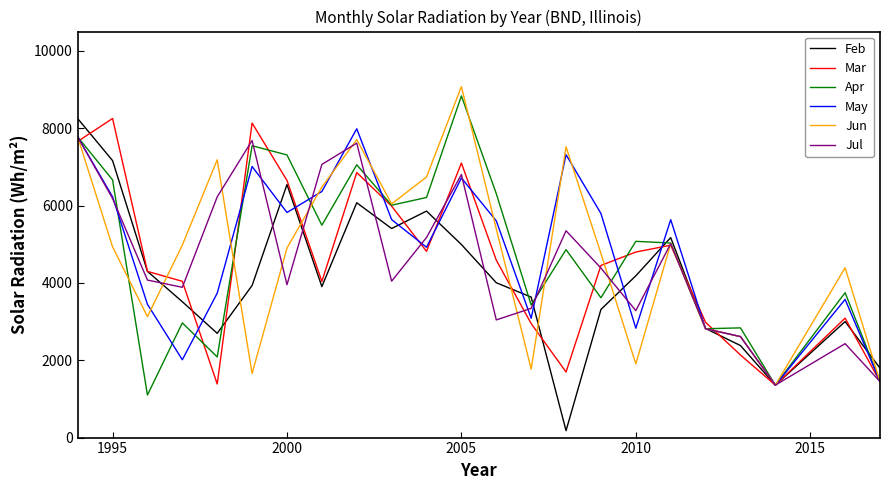

What is the maximum value for Feb?

8250.3